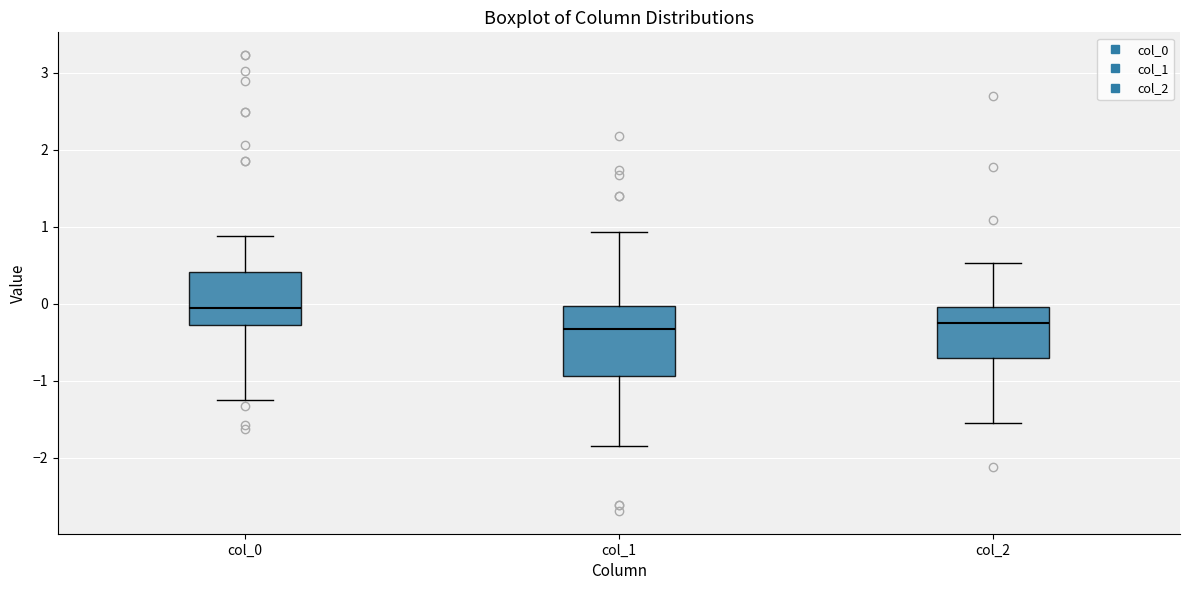

Reading left to right, transcribe this box plot: for each box, give where its median line is, the range the box spans, and where its two whiskers end, as read against the y-axis. The values are not printed on the chart, so give them approximately, as read against the axis.

col_0: median -0.1, box -0.3 to 0.4, whiskers -1.2 to 0.9
col_1: median -0.3, box -0.9 to 0.0, whiskers -1.8 to 0.9
col_2: median -0.3, box -0.7 to 0.0, whiskers -1.5 to 0.5